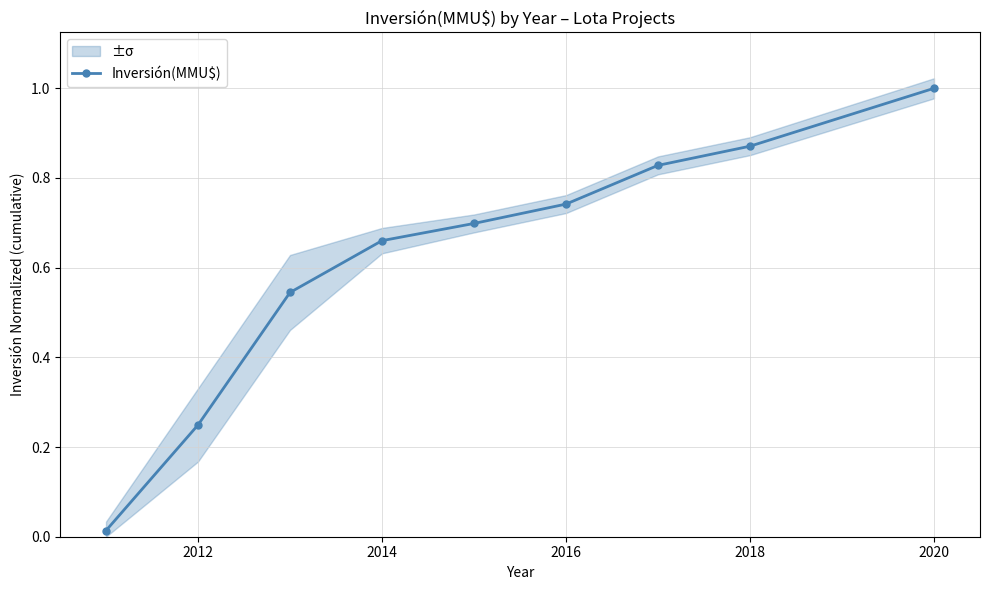

Is it true that Inversión(MMU$) equals 1.1 at 2018?

False